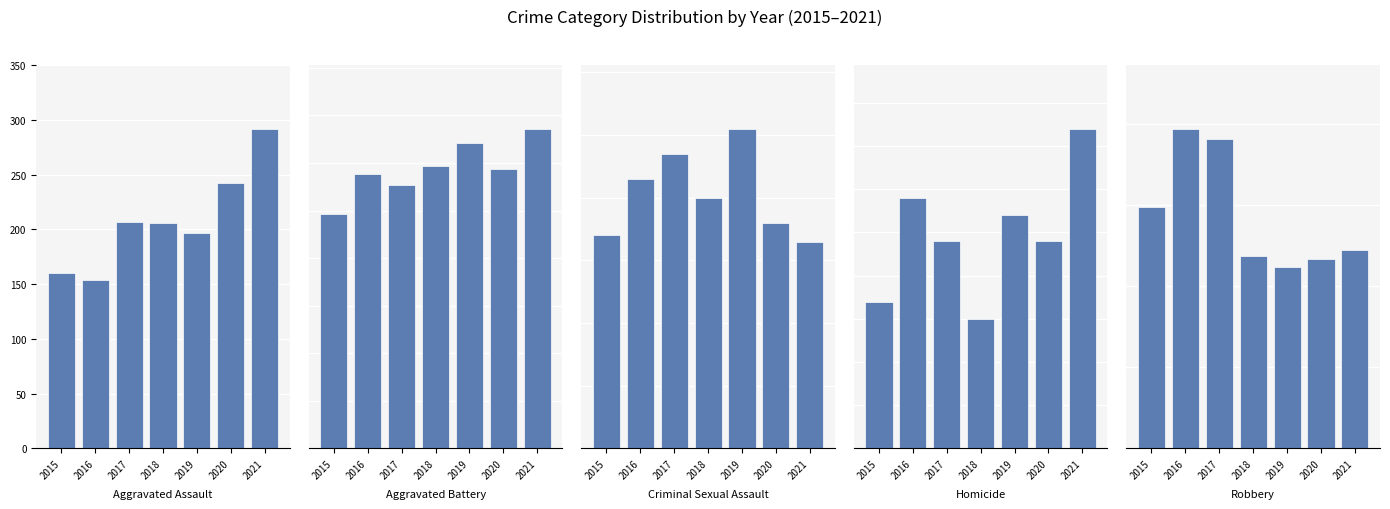

At which category is the sum across all series the highest?

2021